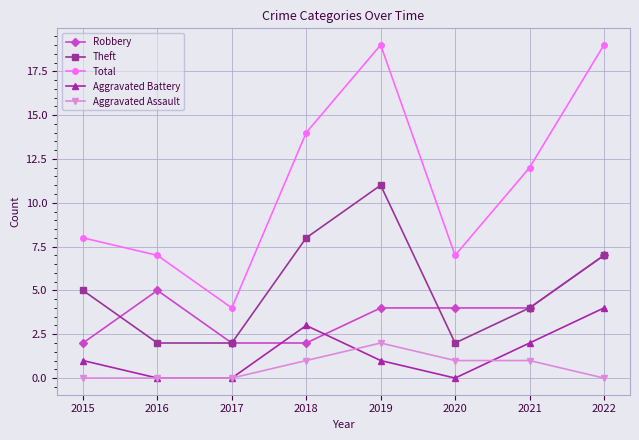

What is the difference between the maximum and second lowest values in the Aggravated Assault series?

2